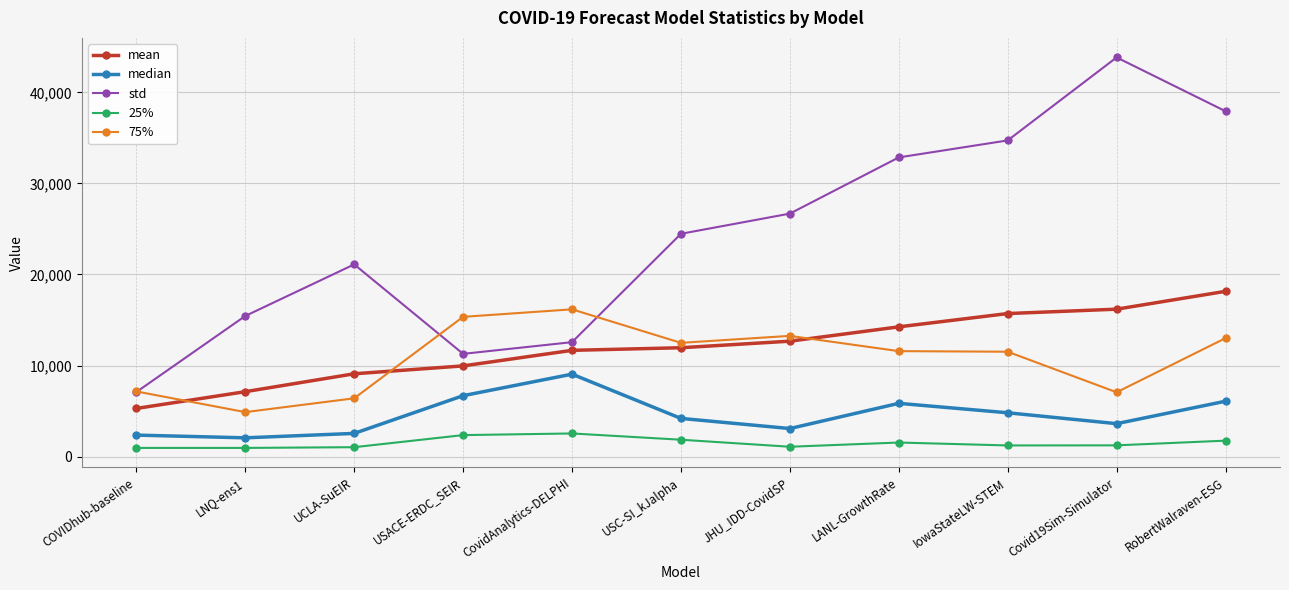

What is the greatest value displayed?

43848.1